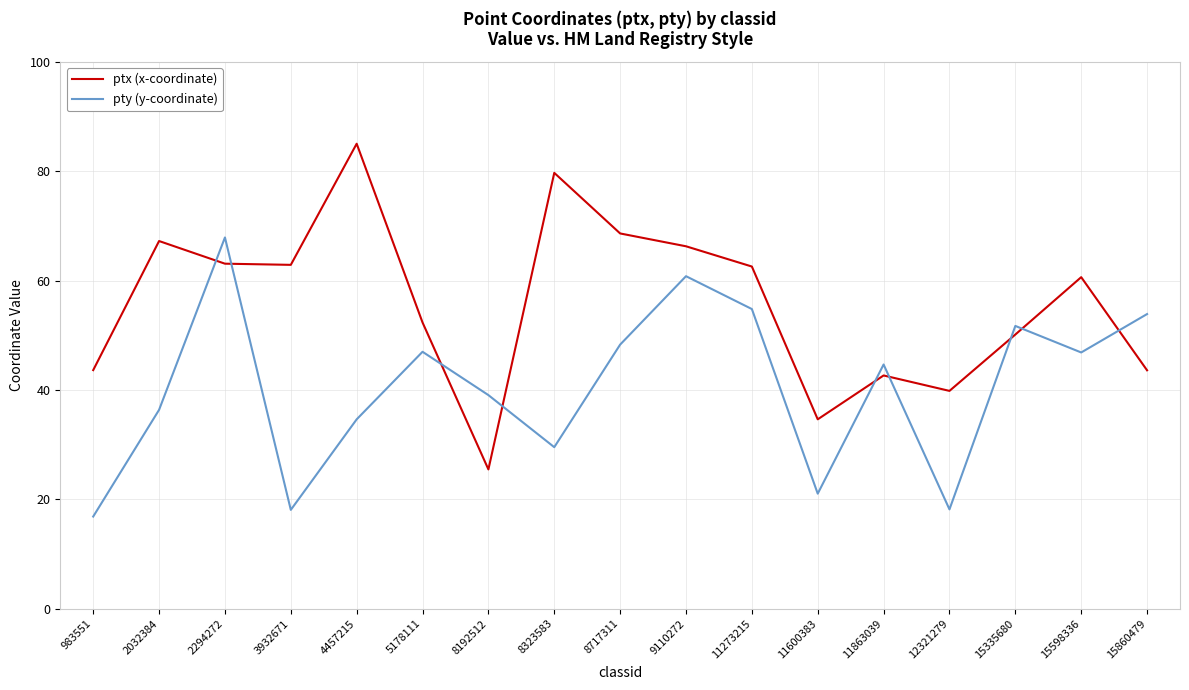

True or false: ptx (x-coordinate) has a value of 43.6 at 983551.

True